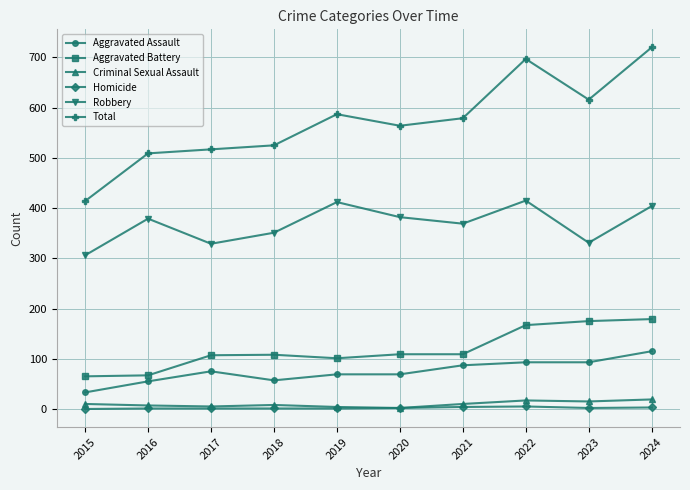

What is the highest value of the Aggravated Assault series?

115